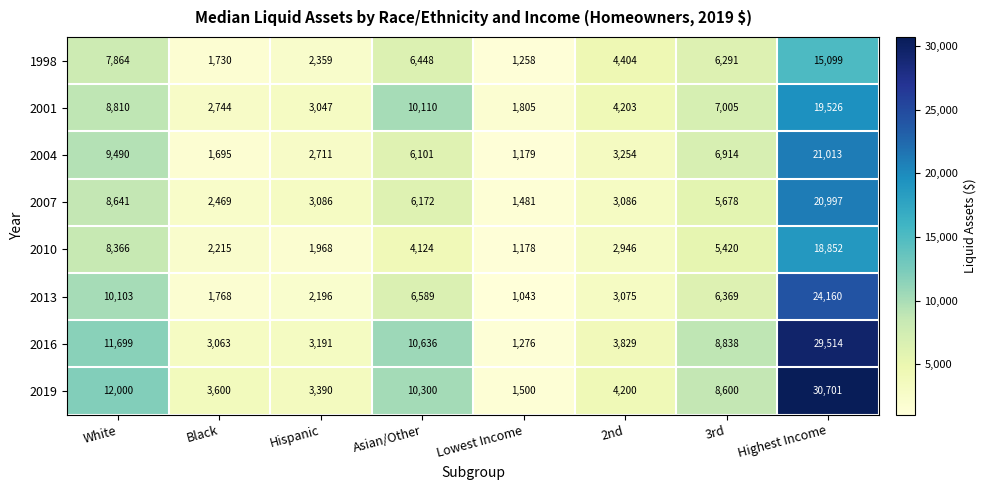

Read the 1998 value at 2nd.

4404